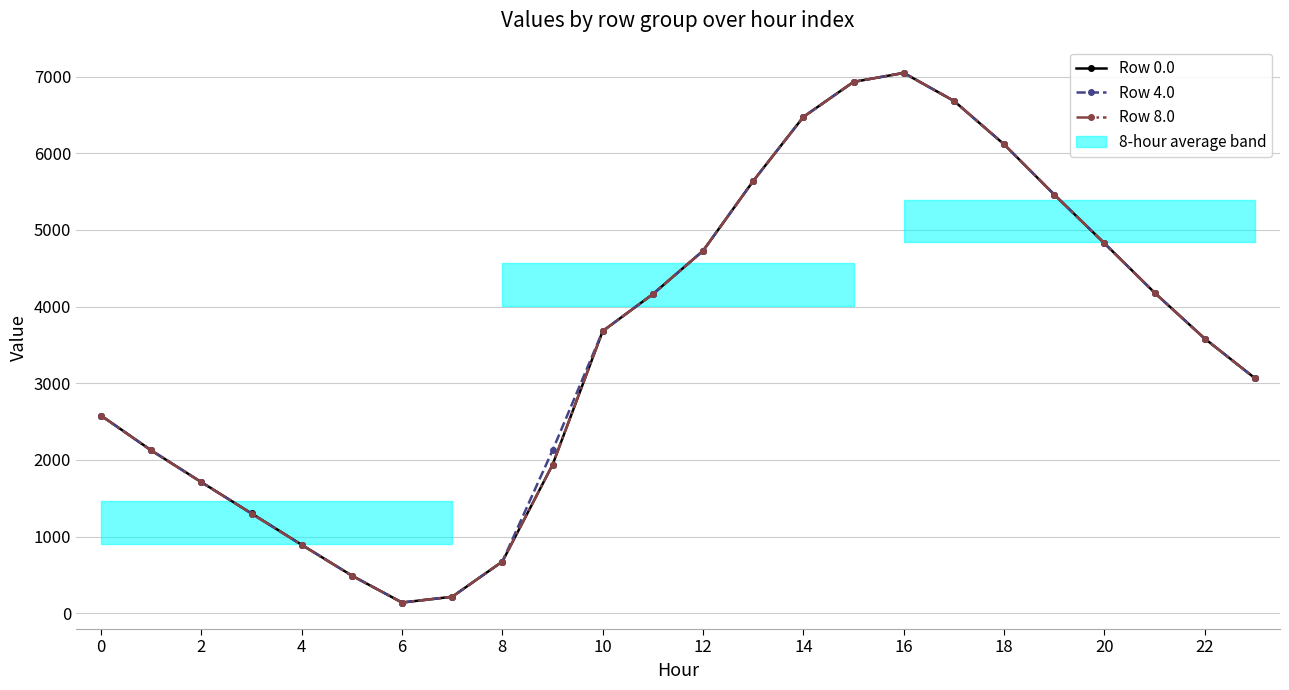

Is the value of Row 0.0 at 22 greater than the value of Row 4.0 at 17?

No